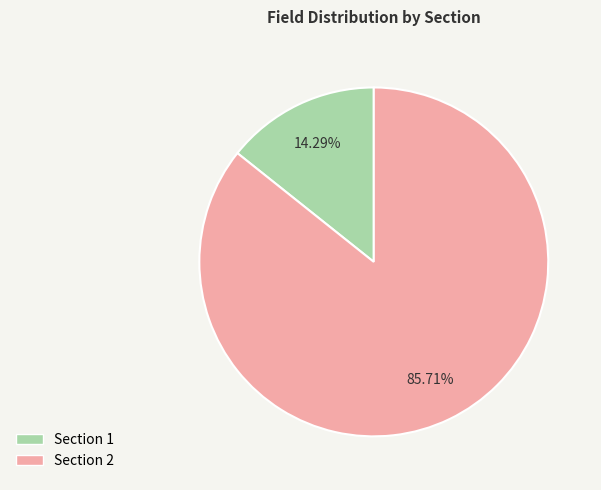

The Section 1 slice represents 1% of the pie. True or false?

False